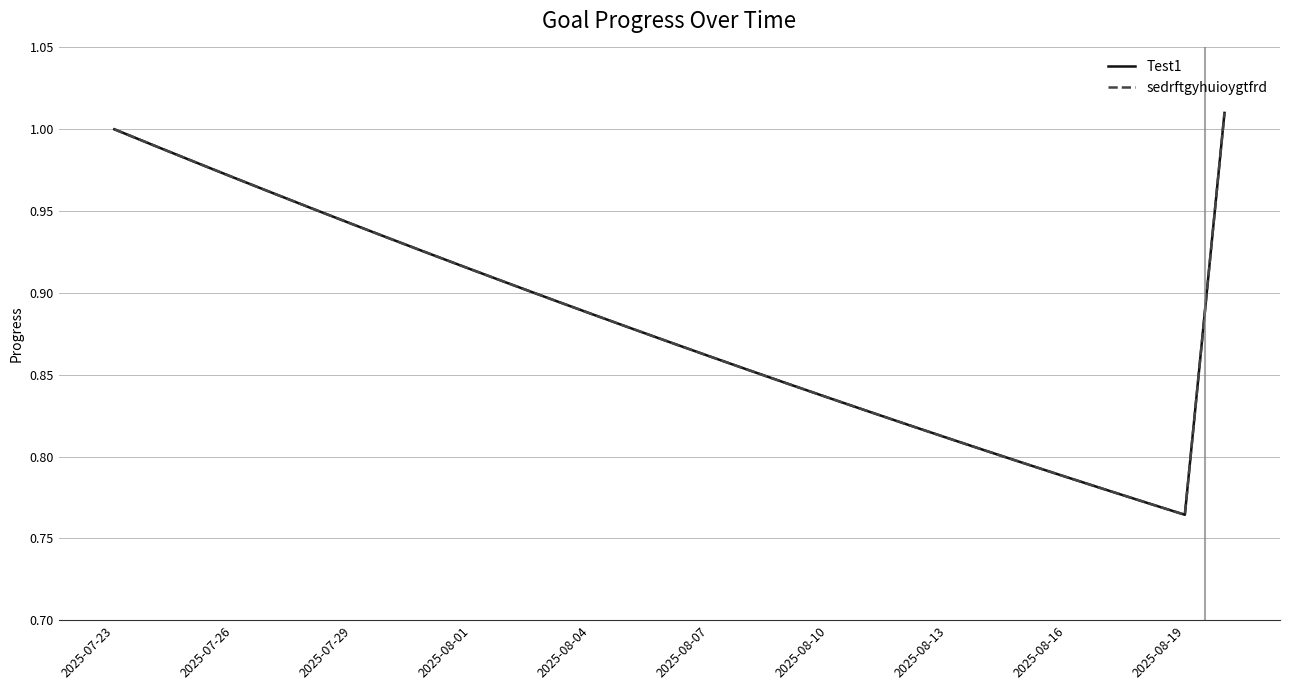

What is the value of the Test1 point at the 27th from the left?

0.8